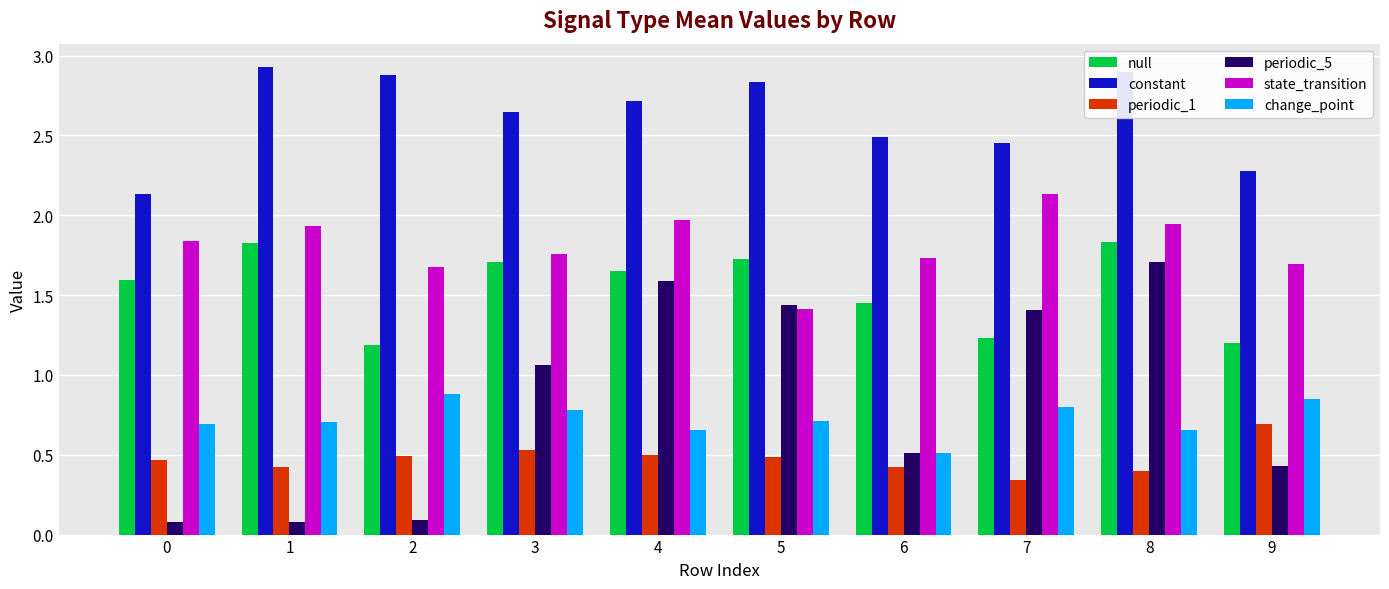

At which category is the sum across all series the highest?

8